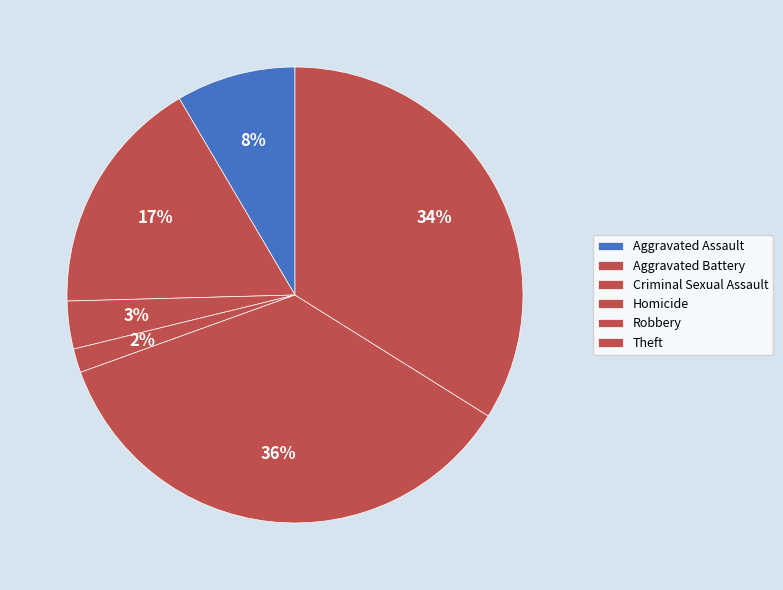

Count the number of slices in the pie.

6